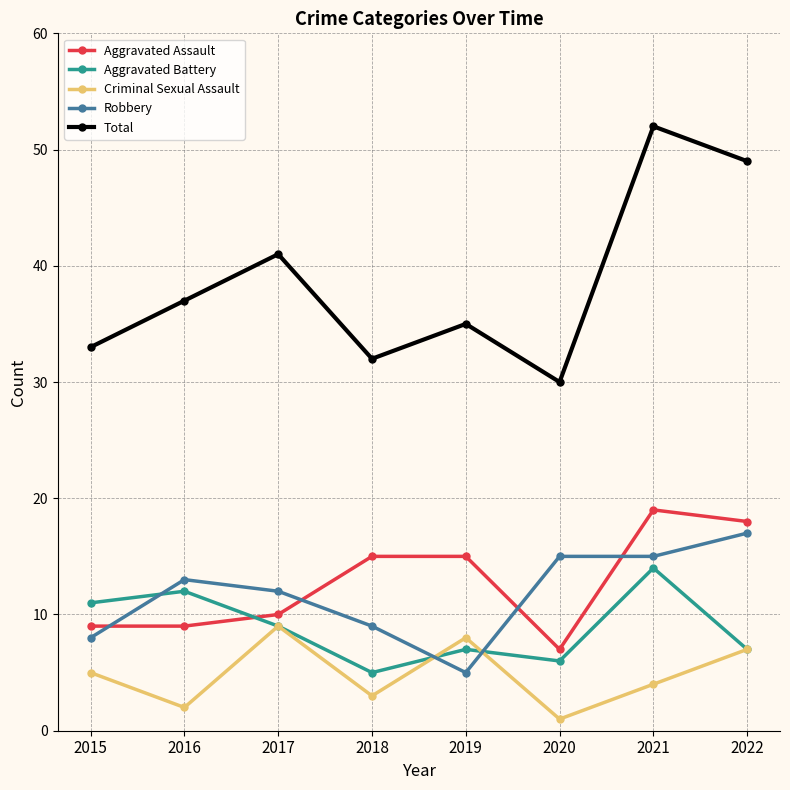

Is it true that Robbery equals 12 at 2017?

True